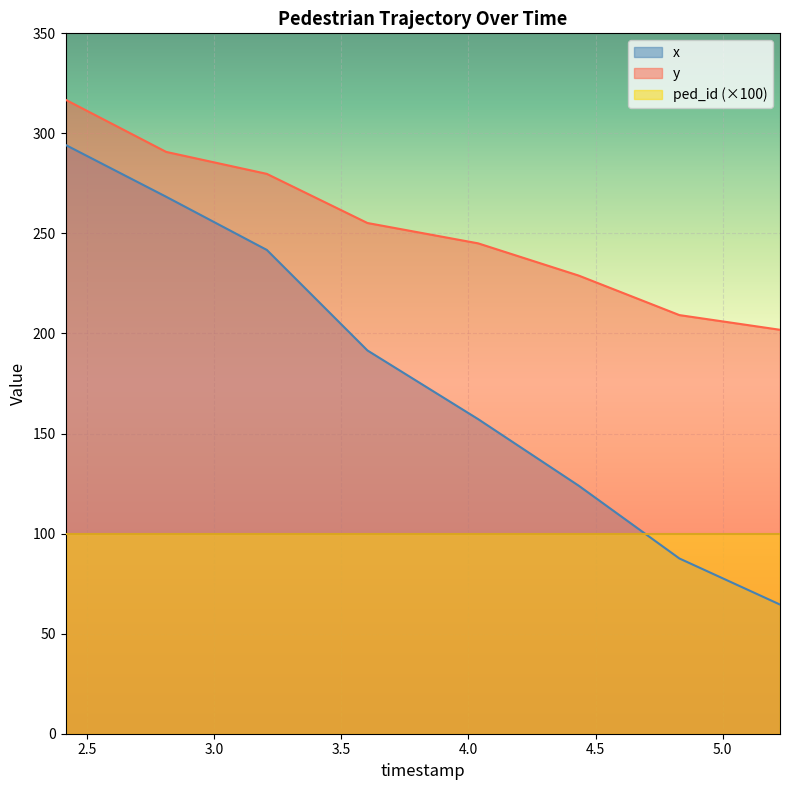

What is the approximate value of y at 4.038042553191489?

245.1